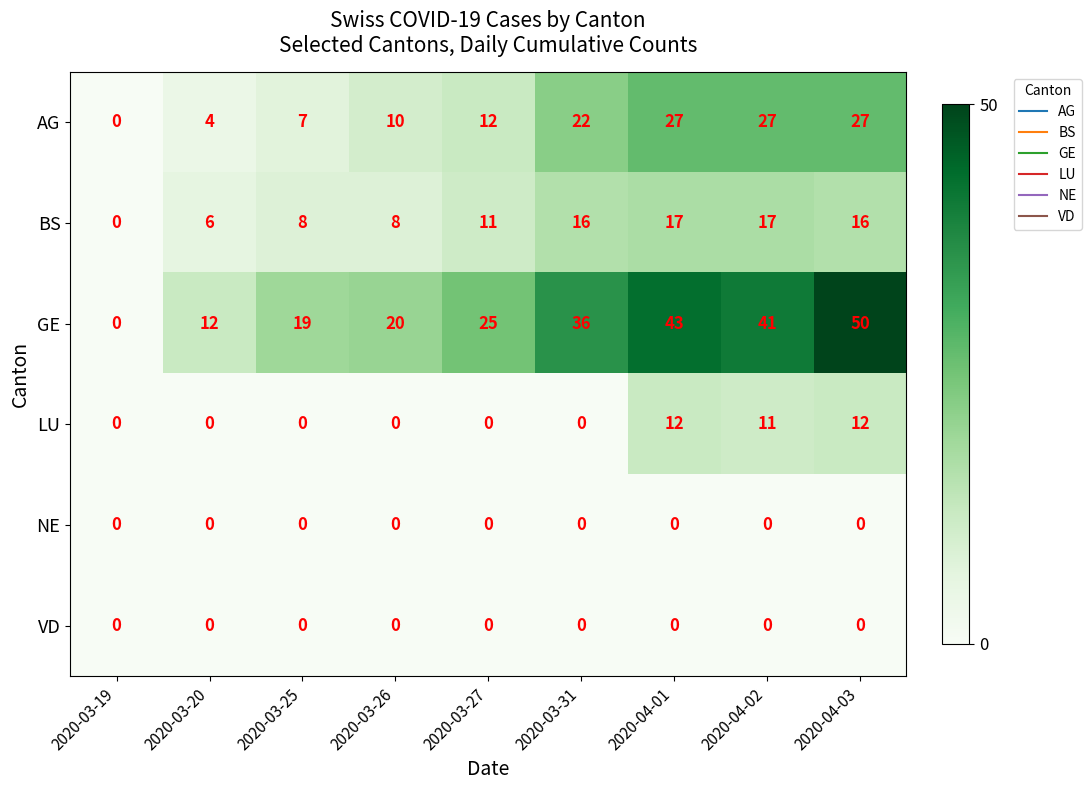

What is the maximum value shown in the chart?

50